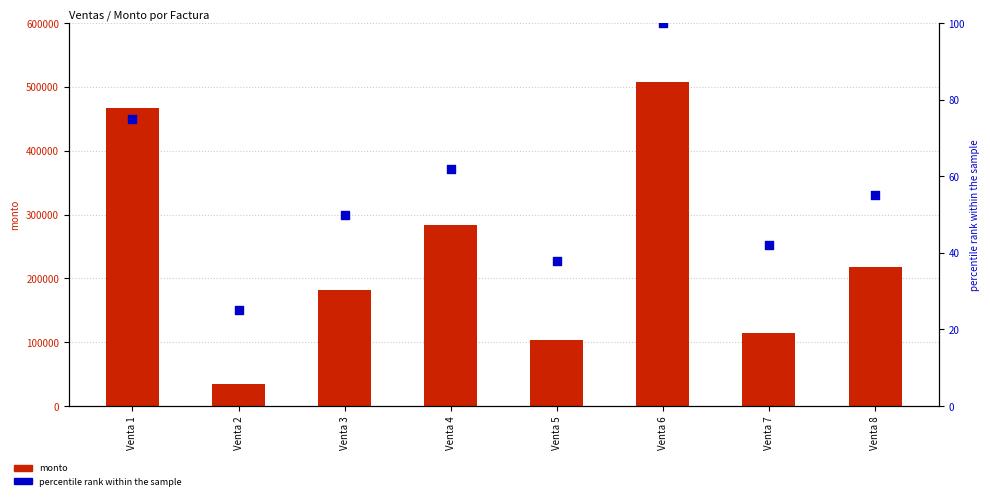

Which series contains the lowest Y value?

percentile rank within the sample